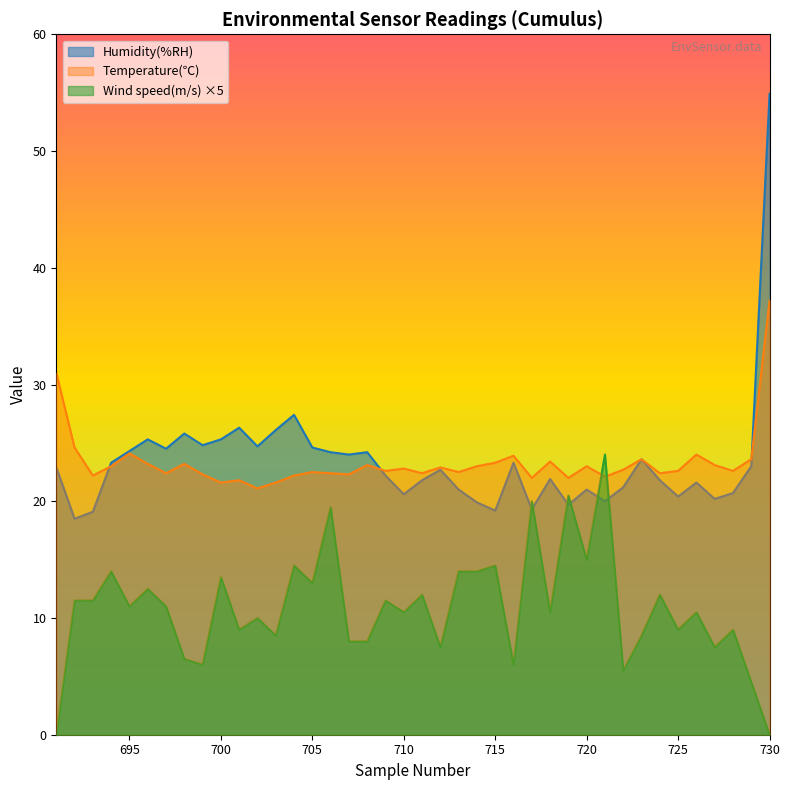

What is the total value across all series at 692?

54.6